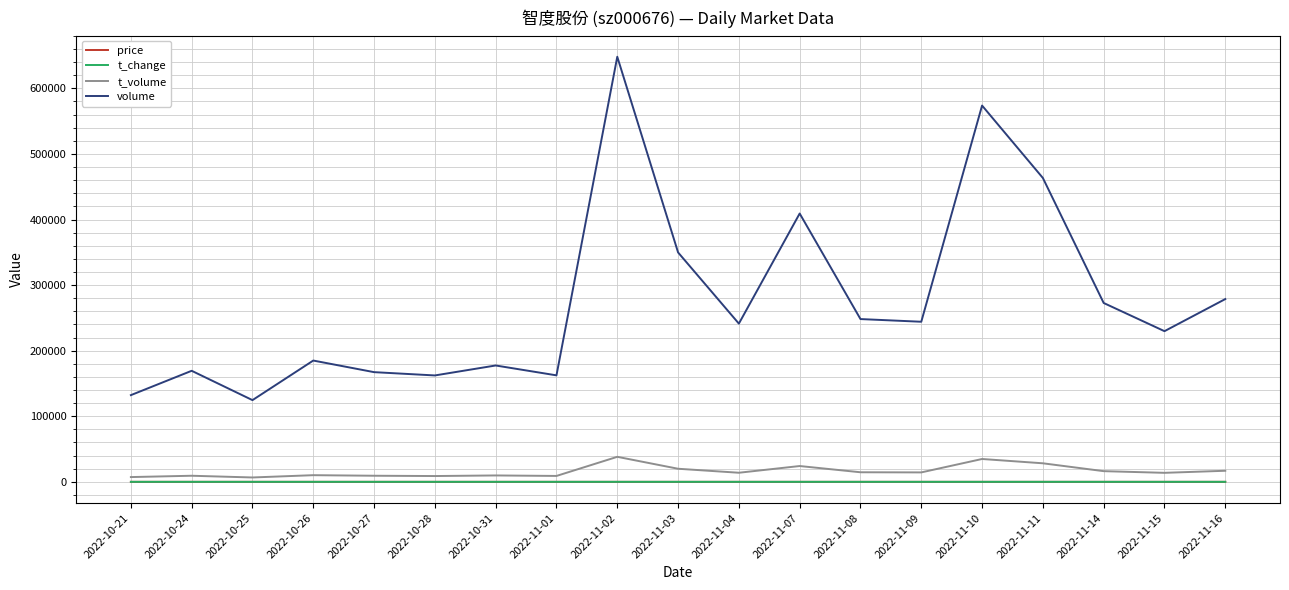

True or false: t_volume and price intersect in this chart.

False